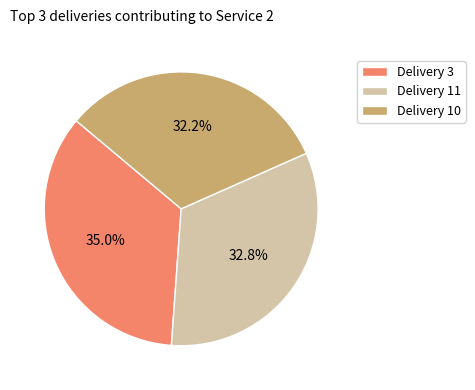

How many slices are in this pie chart?

3